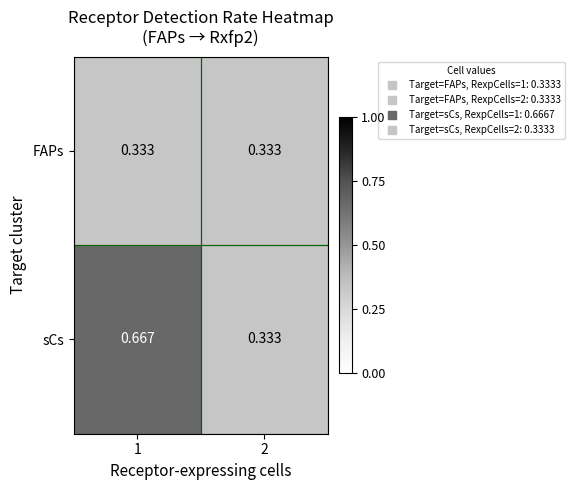

Rank the series by their maximum value, from lowest to highest.

FAPs, sCs